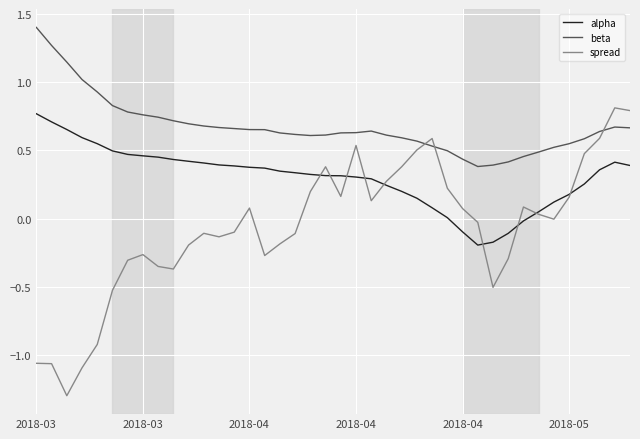

Which series has the largest range (max minus min)?

spread